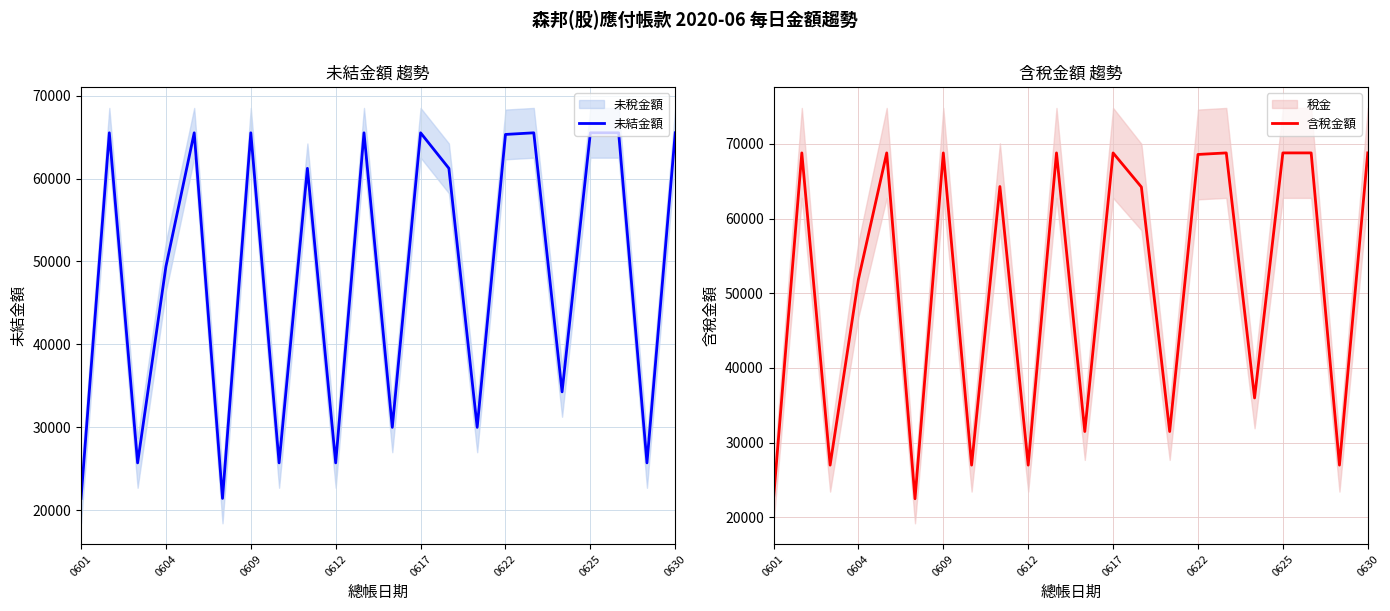

What is the value of the 含稅金額 point at the 20th from the left?

68792